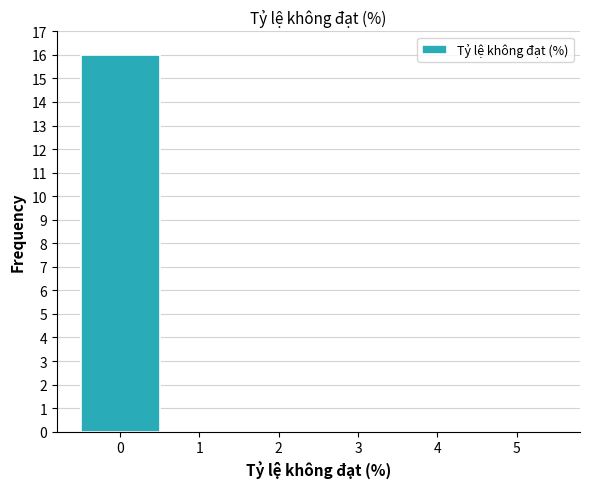

How tall is the bar that spans -0.5 to 0.5 on the x-axis? The values are not printed on the chart, so give them approximately, as read against the axis.

16